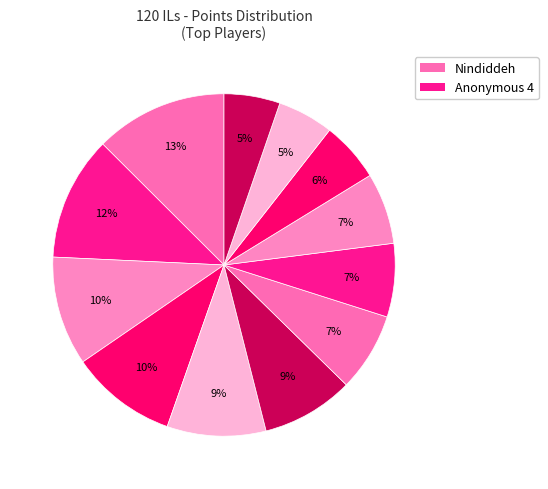

Which slice is the largest?

Nindiddeh